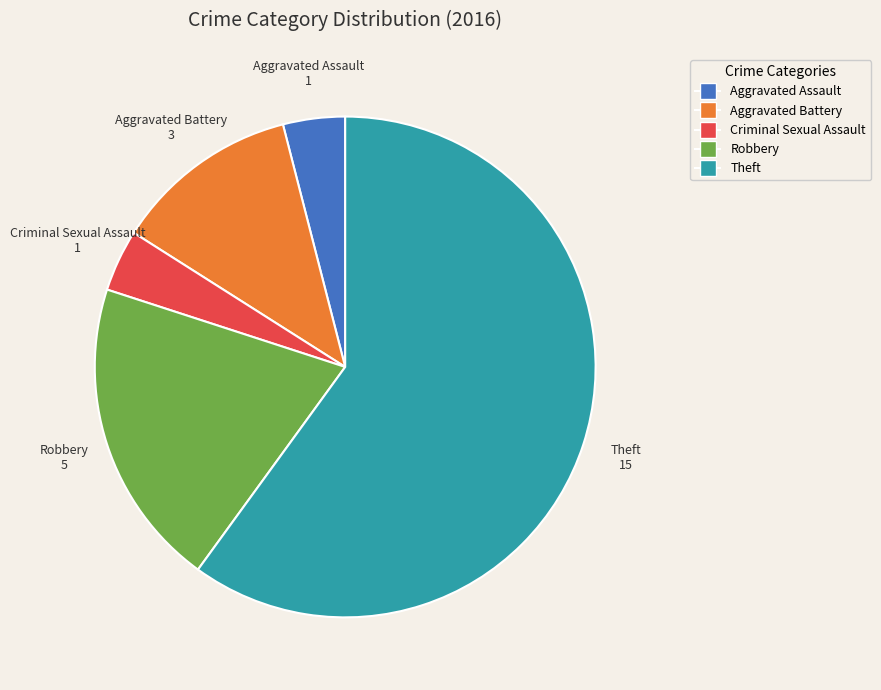

Which category has the biggest portion of the pie?

Theft